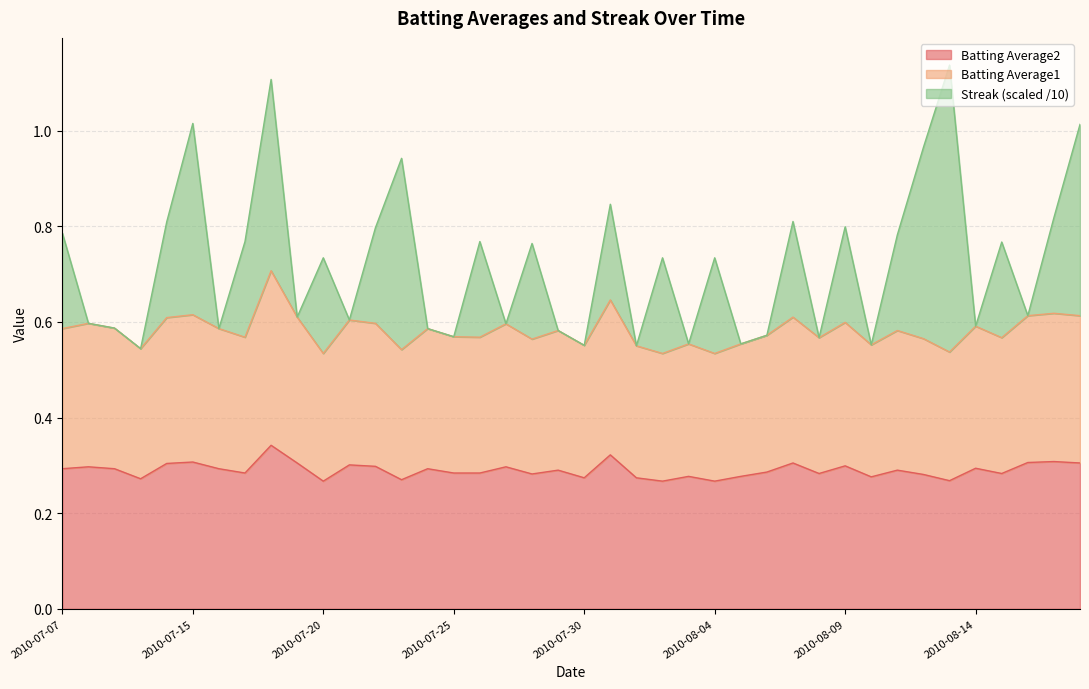

At how many categories does at least one series exceed 0?

40